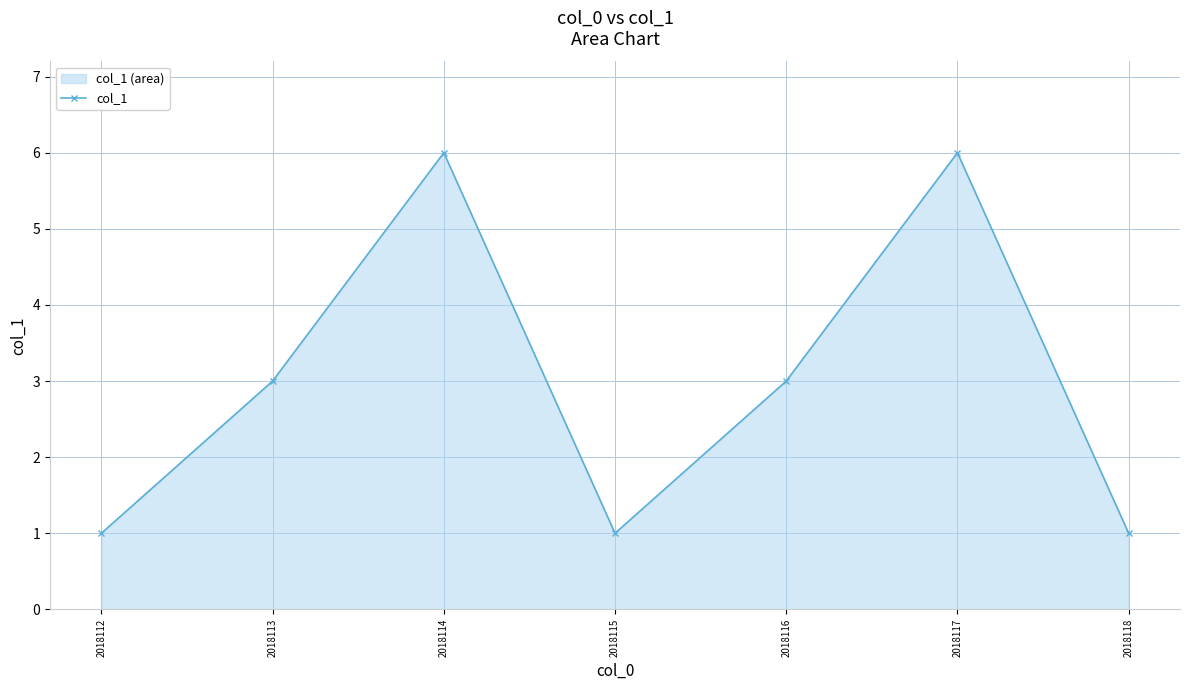

Is it true that the value at 2018117 is 9?

False